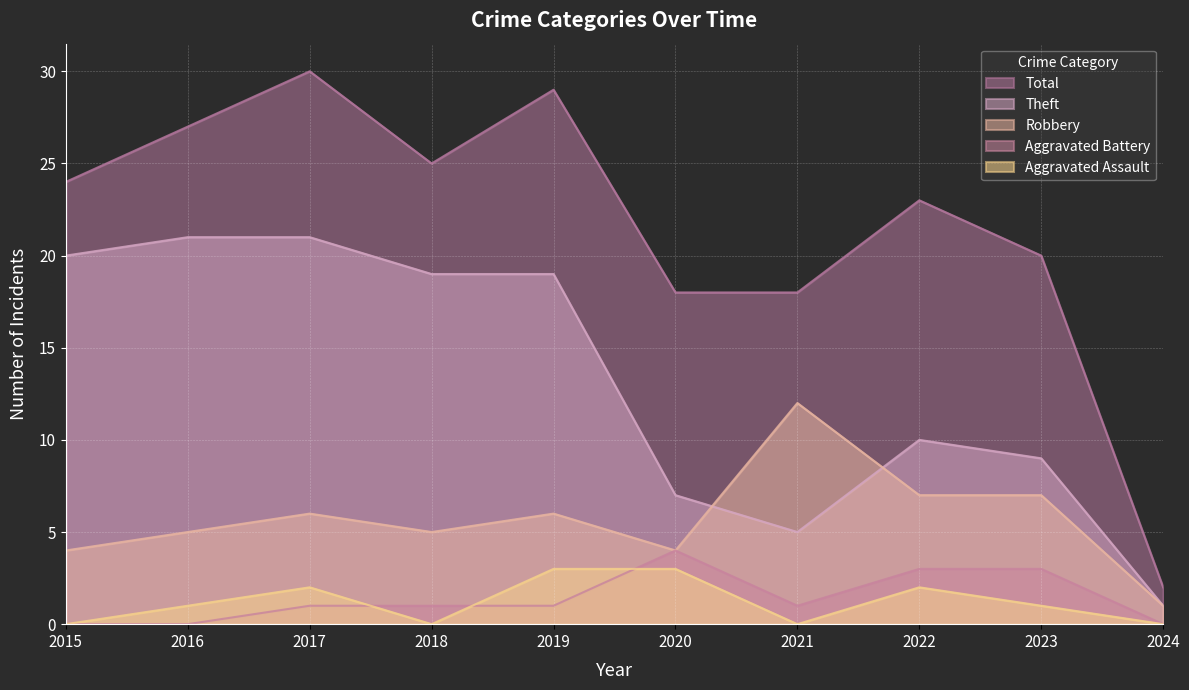

Where is Robbery nearest to the value 6?

2017